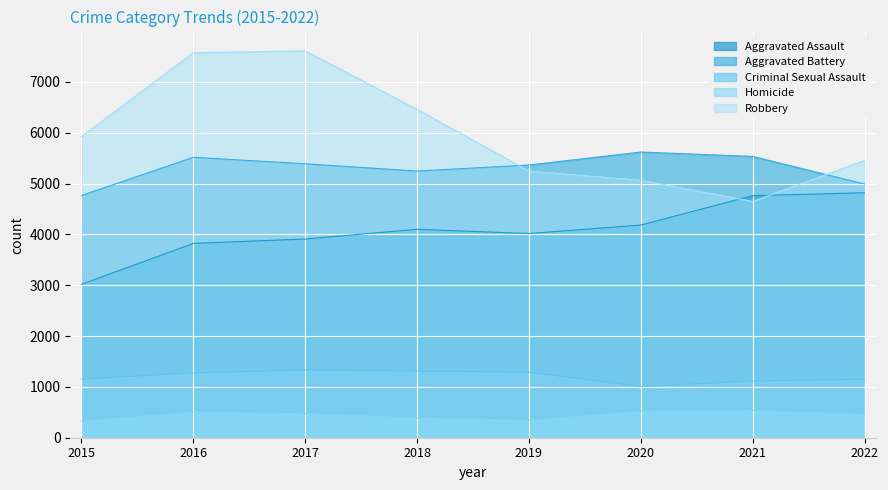

After their last crossing, which series has the higher values: Aggravated Battery or Robbery?

Robbery